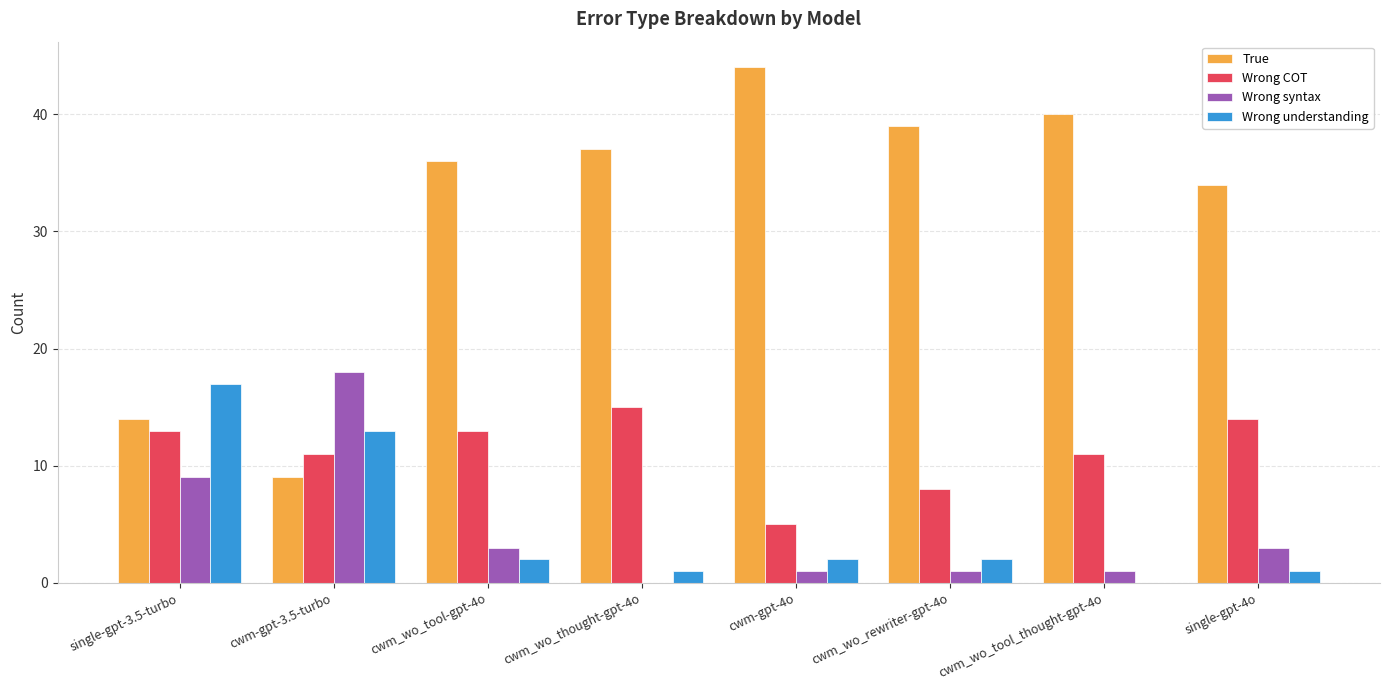

Are the bars horizontal?

No